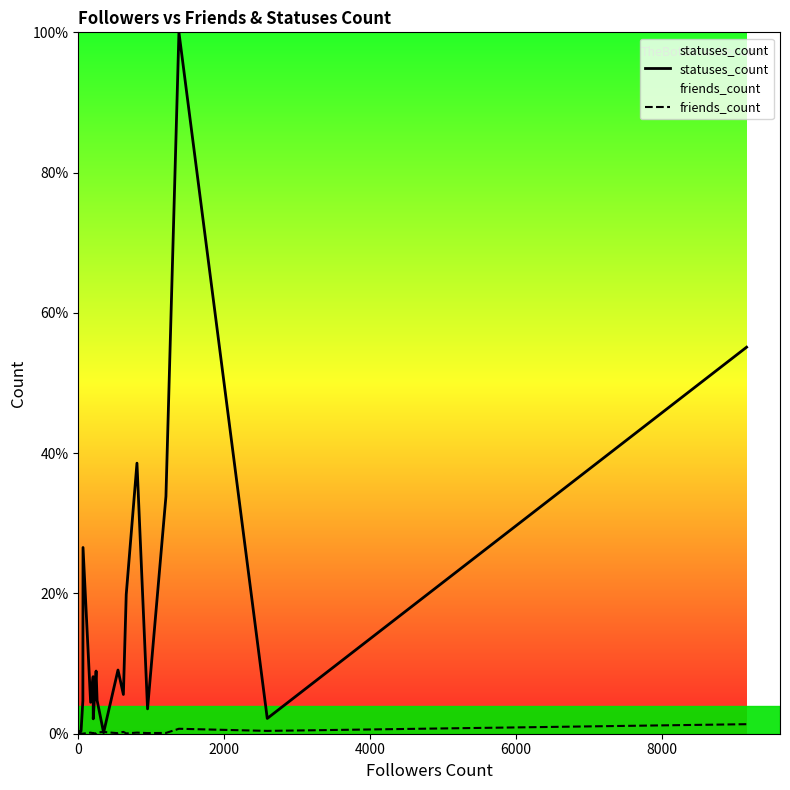

Is the value of statuses_count at 18 greater than the value of friends_count at 9?

Yes